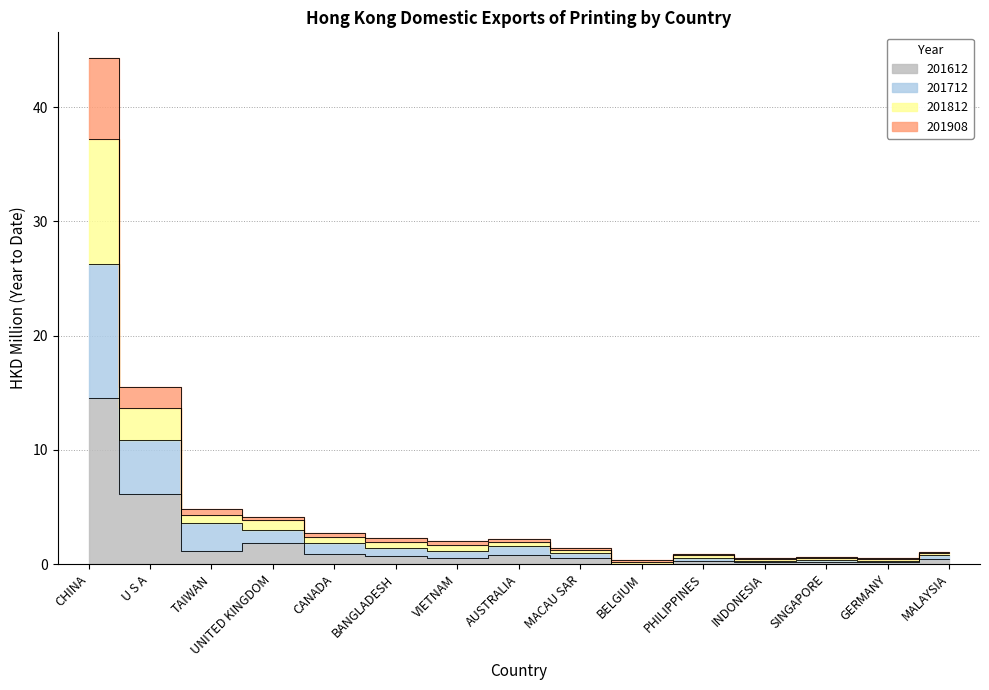

What is the difference between the second highest and minimum values in the 201612 series?

6.1